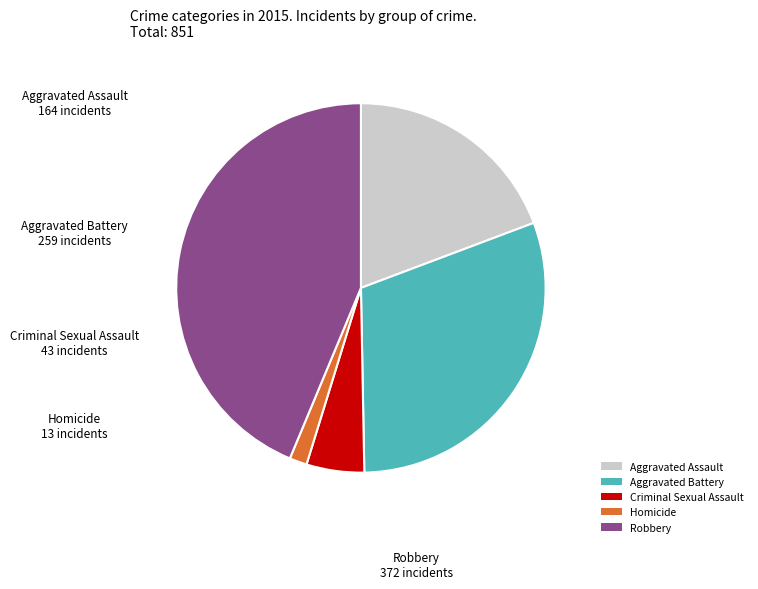

Combined, do Criminal Sexual Assault and Aggravated Battery account for over 50%?

No